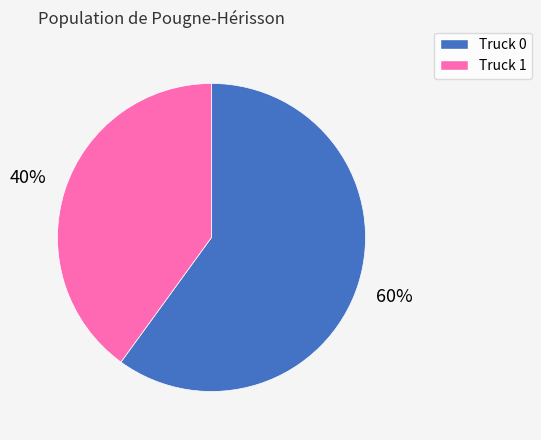

The Truck 0 slice represents 72% of the pie. True or false?

False